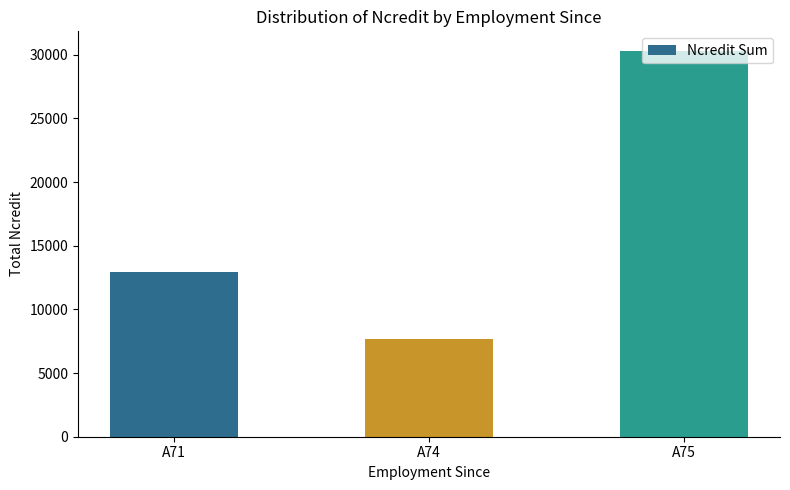

What is the sum of all values?

50984